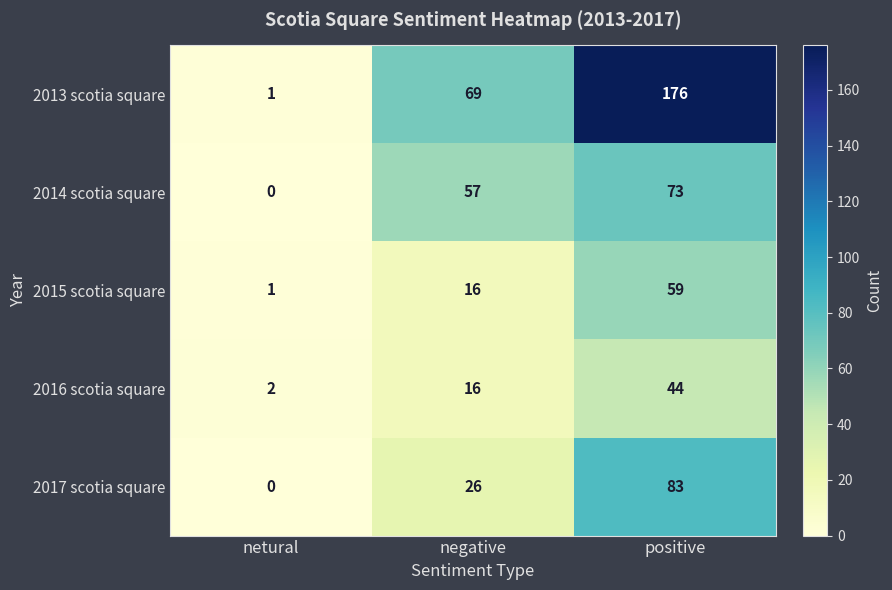

Which label corresponds to the smallest value in the chart?

netural